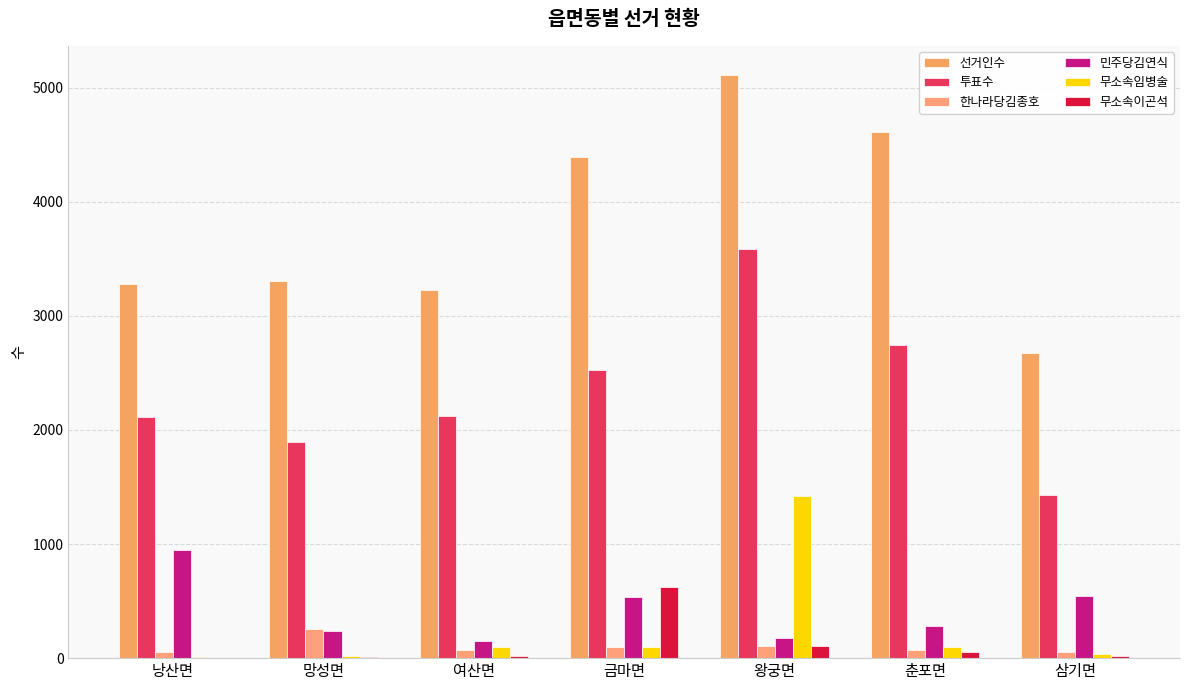

The value of 민주당김연식 at 망성면 is 66. True or false?

False